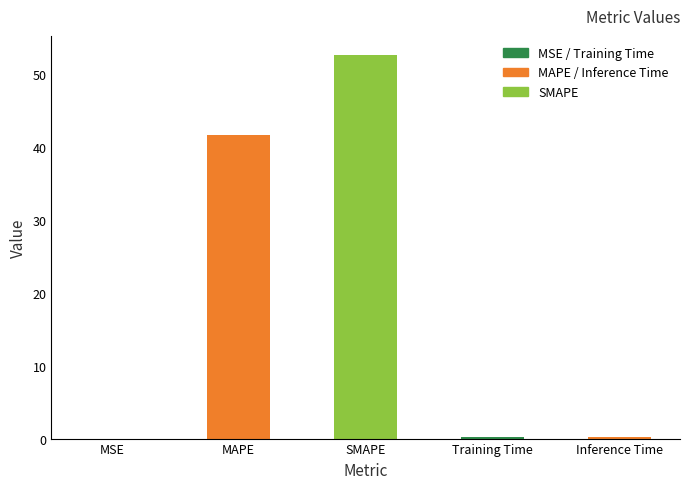

Which has a higher value, Training Time or MAPE?

MAPE